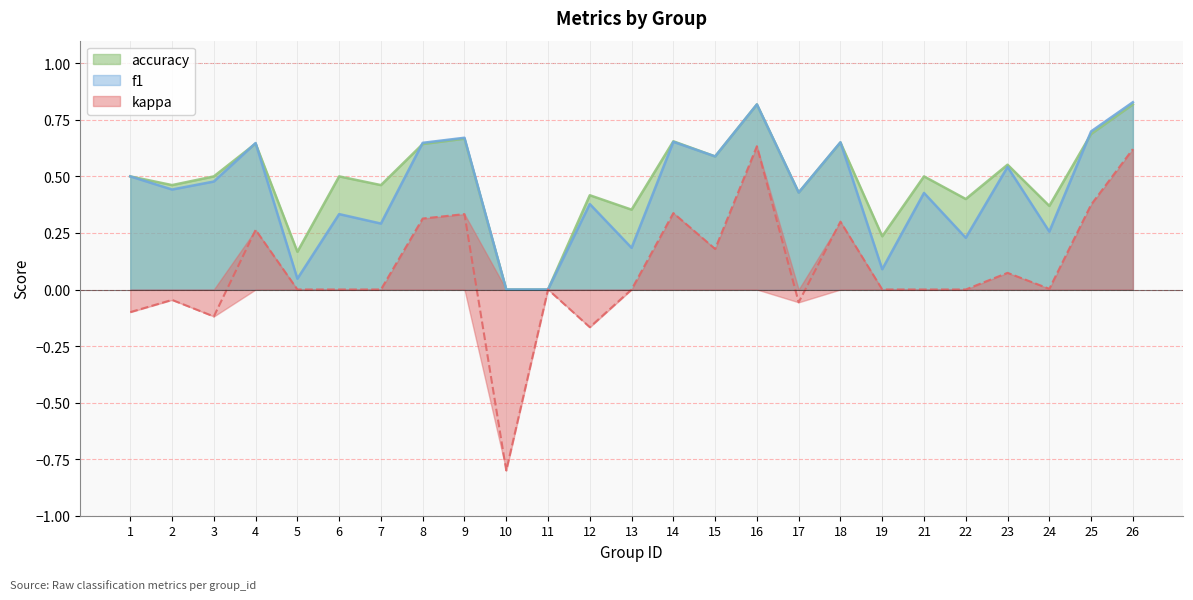

At 10, list the series in order from largest to smallest.

f1, accuracy, kappa